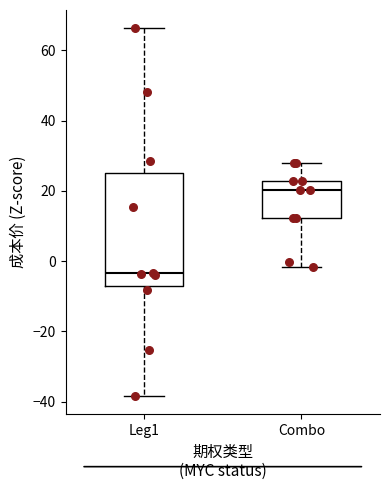

Where does the median line of the box for Leg1 sit on the y-axis? The values are not printed on the chart, so give them approximately, as read against the axis.

-4